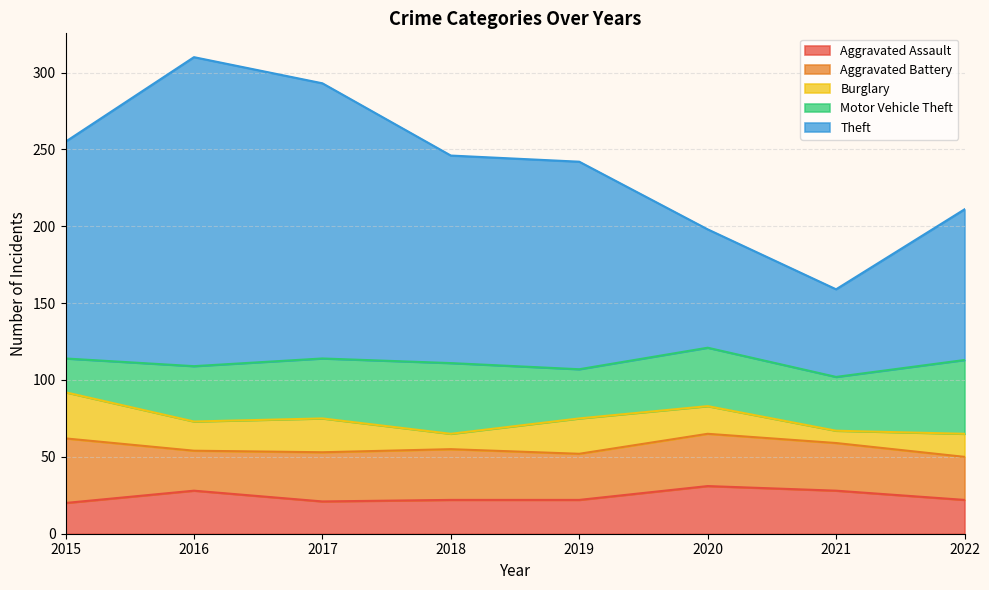

What is the value of the Aggravated Assault point at the 6th from the left?

31